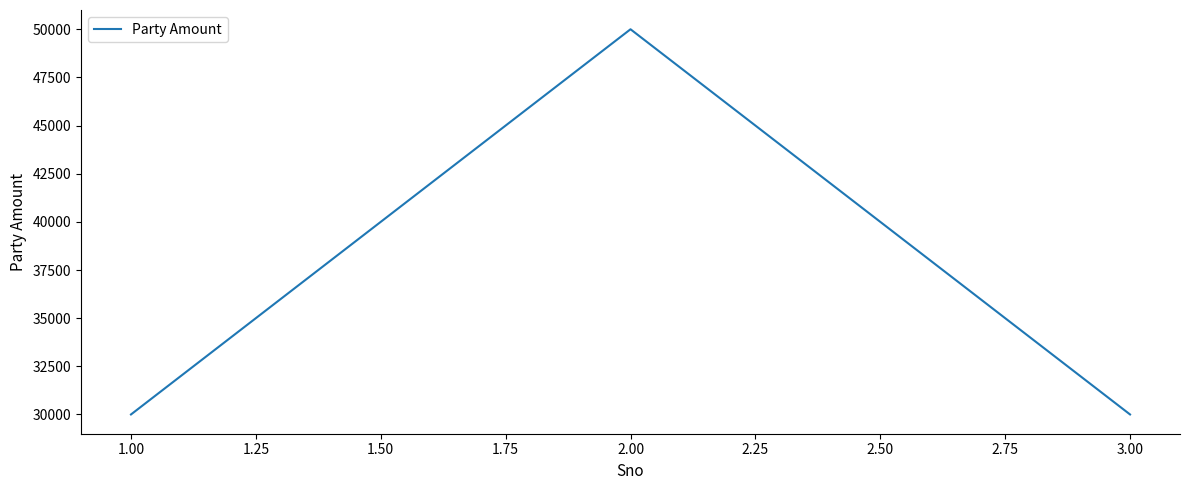

What is the ratio of the value at 1.00 to the value at 3.00?

1.0